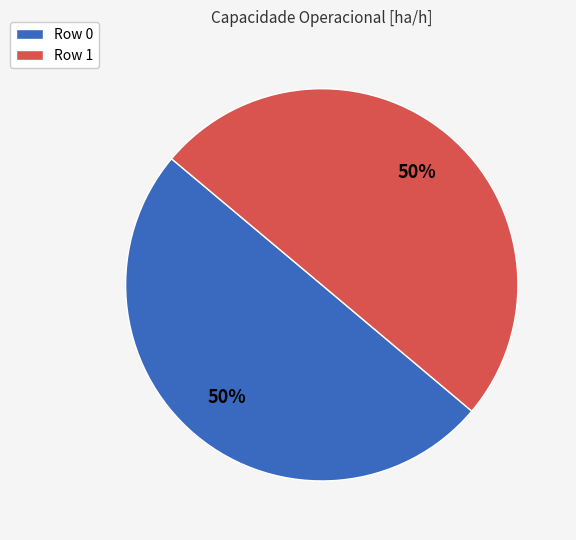

True or false: Row 0 accounts for 50% of the total.

True